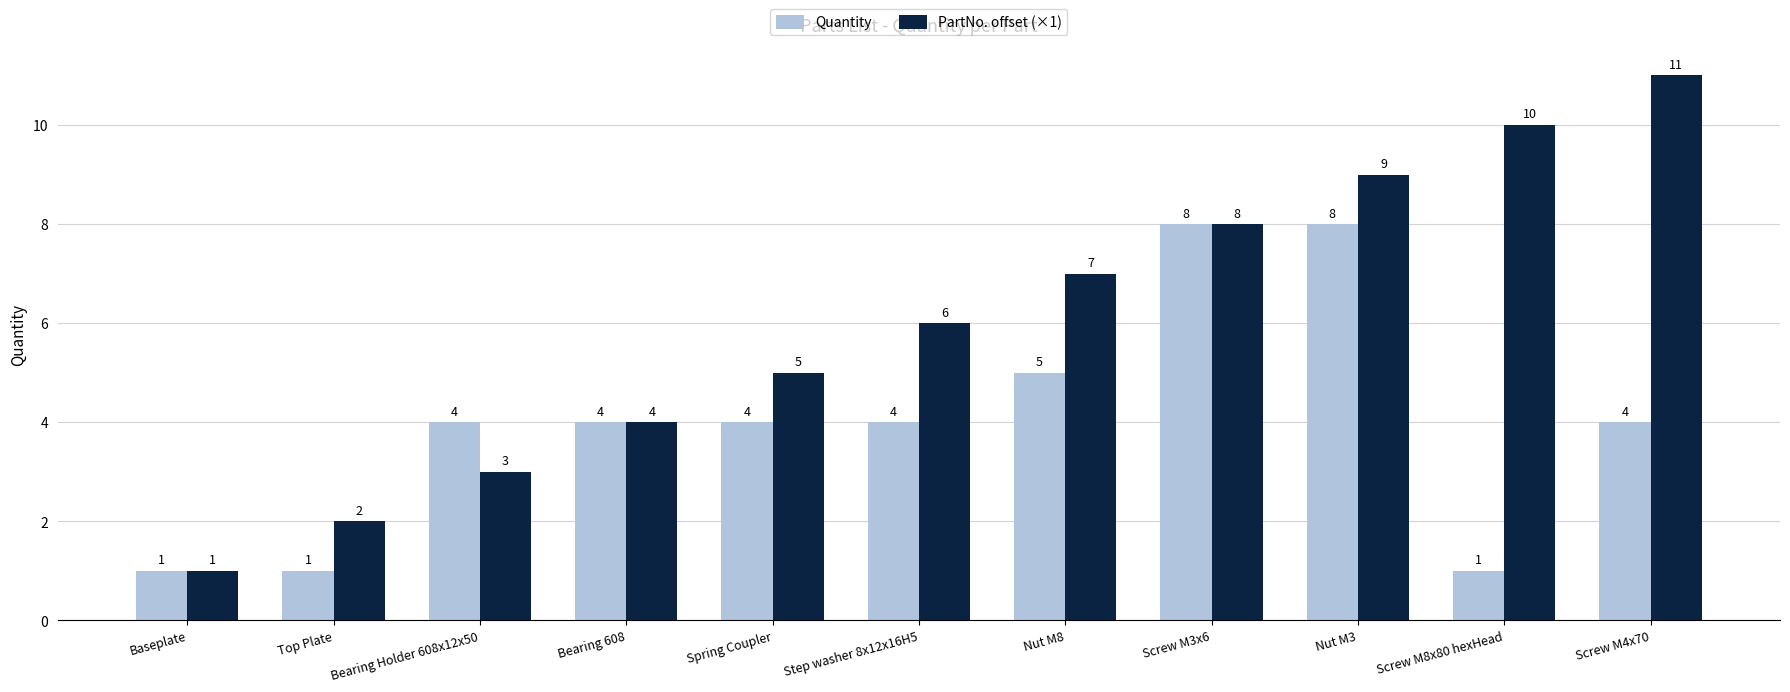

At which category is the sum across all series the highest?

Nut M3